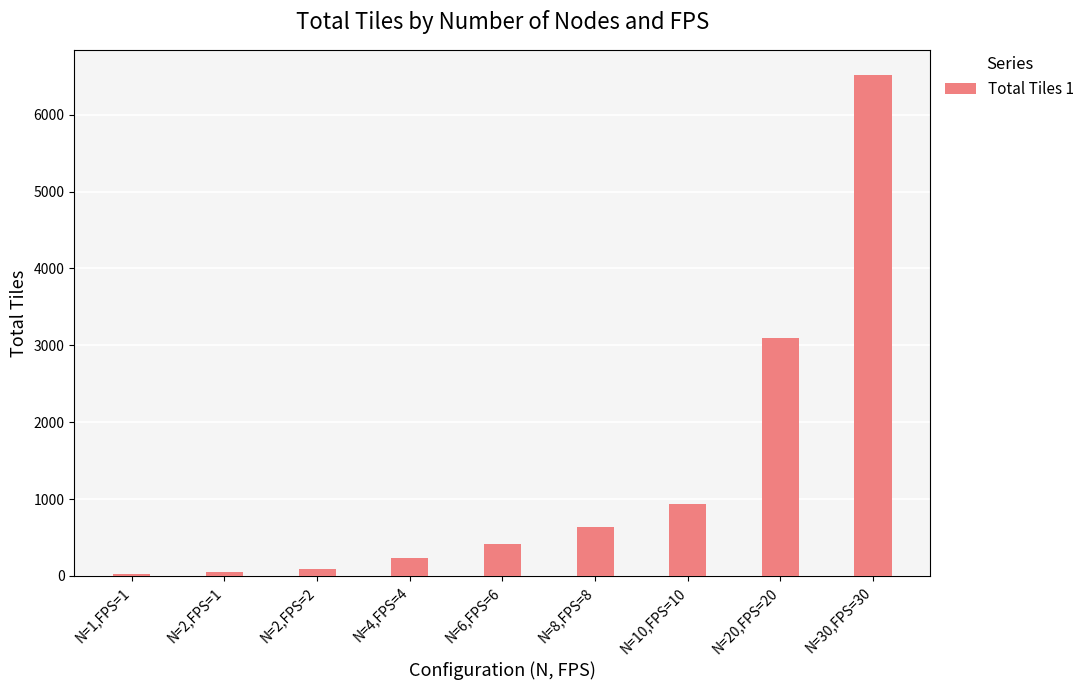

What is the sum of all values?

12002